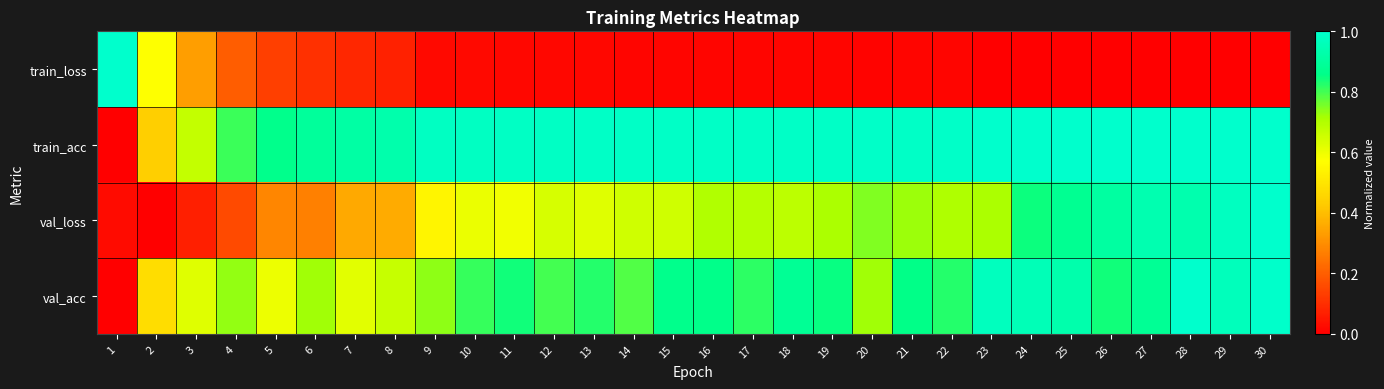

Reading right to left, transcribe all the data shown in this chart.

train_loss: 30=0.0	29=0.0	28=0.0	27=0.0	26=0.0	25=0.0	24=0.0	23=0.0	22=0.0	21=0.0	20=0.0	19=0.0	18=0.0	17=0.0	16=0.0	15=0.0	14=0.0	13=0.0	12=0.0	11=0.0	10=0.0	9=0.0	8=0.1	7=0.1	6=0.1	5=0.1	4=0.2	3=0.3	2=0.6	1=1.0
train_acc: 30=1.0	29=1.0	28=1.0	27=1.0	26=1.0	25=1.0	24=1.0	23=1.0	22=1.0	21=1.0	20=1.0	19=1.0	18=1.0	17=1.0	16=1.0	15=1.0	14=1.0	13=1.0	12=1.0	11=1.0	10=1.0	9=1.0	8=0.9	7=0.9	6=0.9	5=0.9	4=0.8	3=0.7	2=0.4	1=0.0
val_loss: 30=1.0	29=1.0	28=0.9	27=0.9	26=0.9	25=0.9	24=0.8	23=0.7	22=0.7	21=0.7	20=0.7	19=0.7	18=0.7	17=0.7	16=0.7	15=0.6	14=0.7	13=0.6	12=0.6	11=0.6	10=0.6	9=0.5	8=0.4	7=0.4	6=0.3	5=0.3	4=0.2	3=0.1	2=0.0	1=0.0
val_acc: 30=1.0	29=1.0	28=1.0	27=0.9	26=0.8	25=0.9	24=1.0	23=1.0	22=0.8	21=0.9	20=0.7	19=0.9	18=0.9	17=0.8	16=0.9	15=0.9	14=0.8	13=0.8	12=0.8	11=0.8	10=0.8	9=0.7	8=0.7	7=0.6	6=0.7	5=0.6	4=0.7	3=0.6	2=0.5	1=0.0